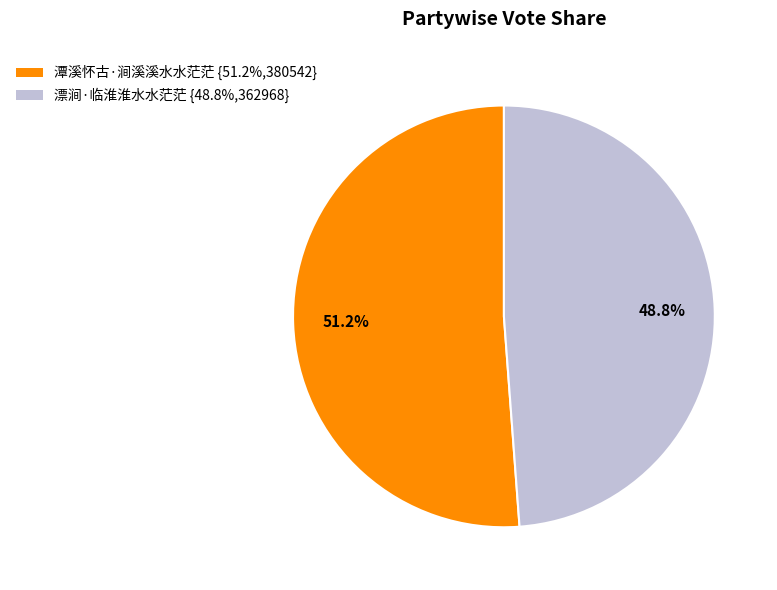

Do 潭溪怀古·涧溪溪水水茫茫 and 漂涧·临淮淮水水茫茫 together represent more than half of the pie?

Yes